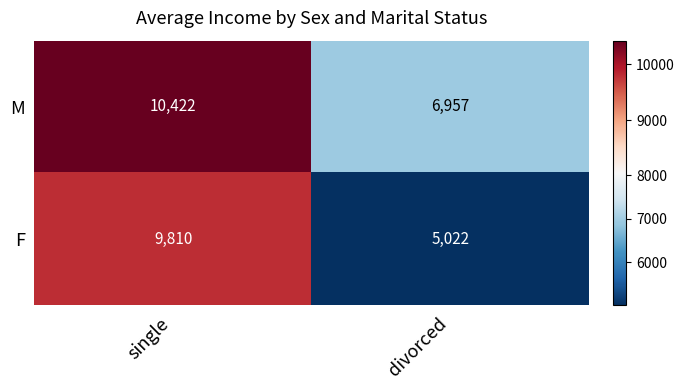

Is it true that F equals 5022 at divorced?

True